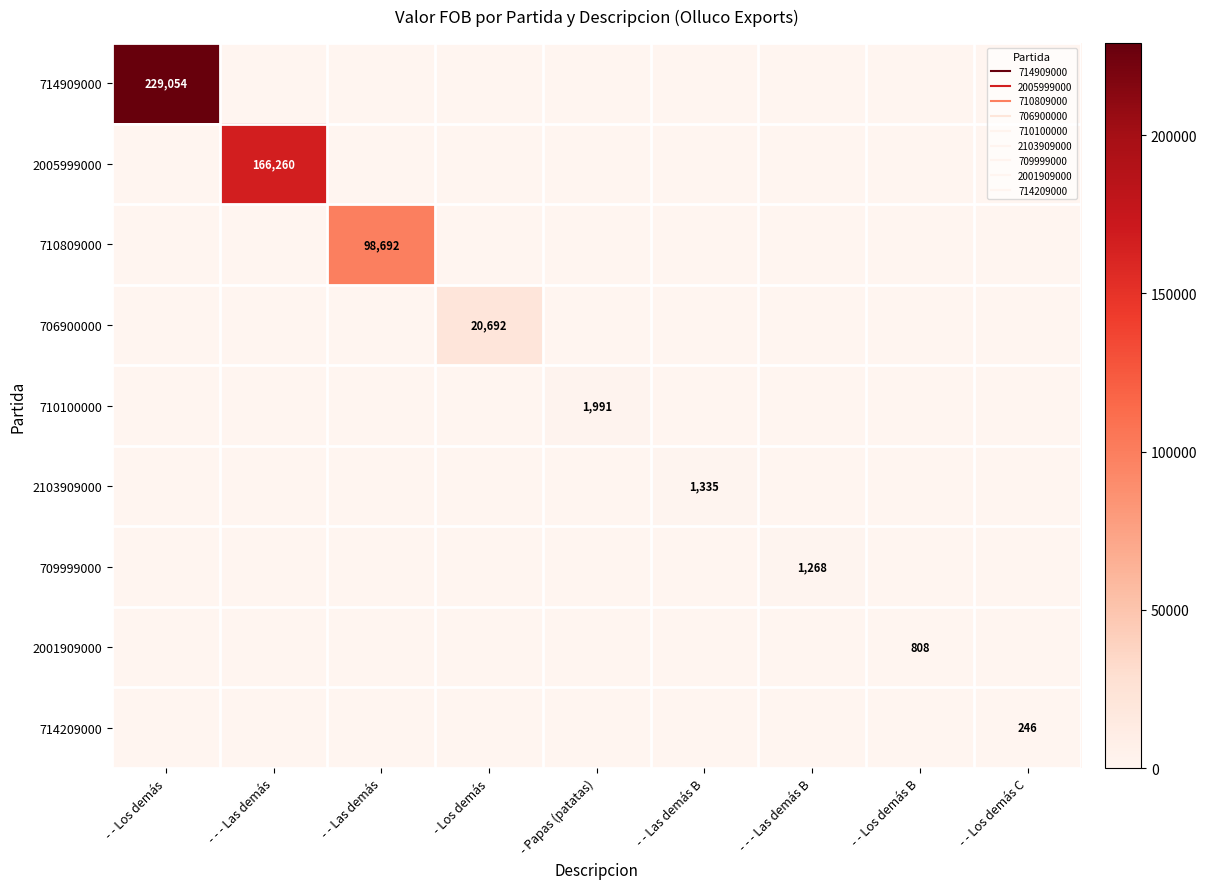

How many values in the 714209000 series exceed 0?

1